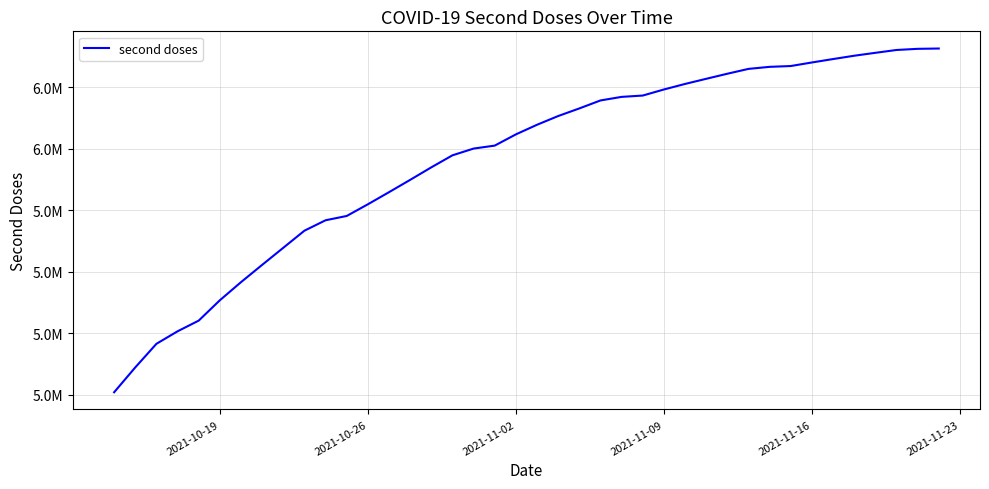

Reading left to right, extract all data points from this chart.

5207377	5288225	5364911	5405628	5440365	5506563	5565441	5621660	5677232	5732872	5766748	5780737	5818705	5858123	5898147	5938861	5977973	5999926	6009574	6046074	6077355	6105744	6130474	6156414	6168060	6172372	6192099	6210103	6226830	6243318	6259089	6265758	6268391	6279967	6291057	6301870	6311361	6320582	6324333	6325341